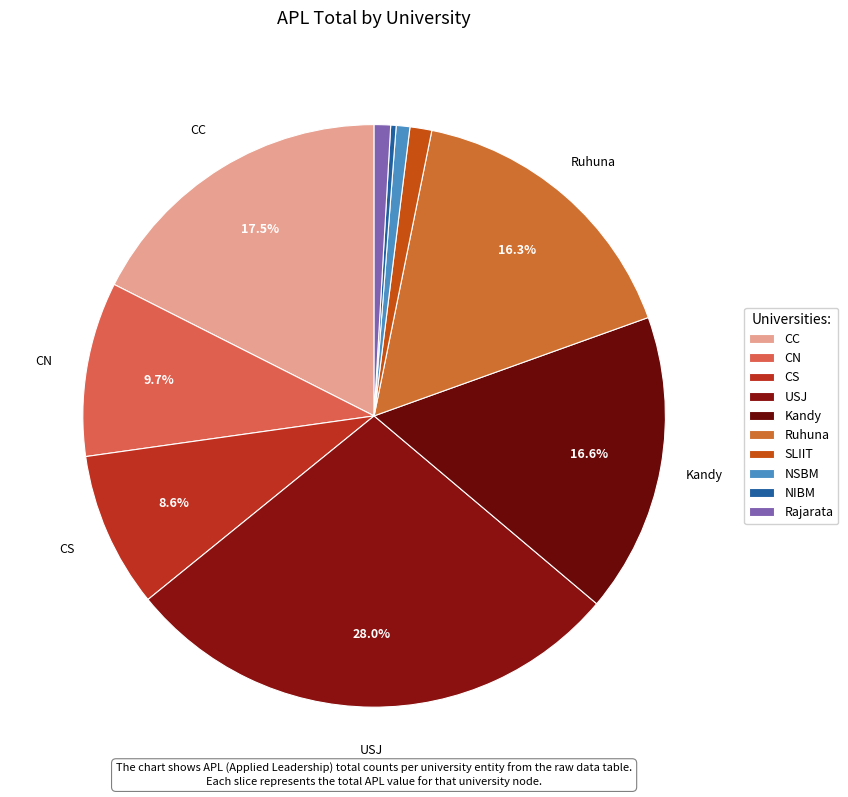

To the nearest percent, what is the difference between the largest and smallest slice percentages?

28%